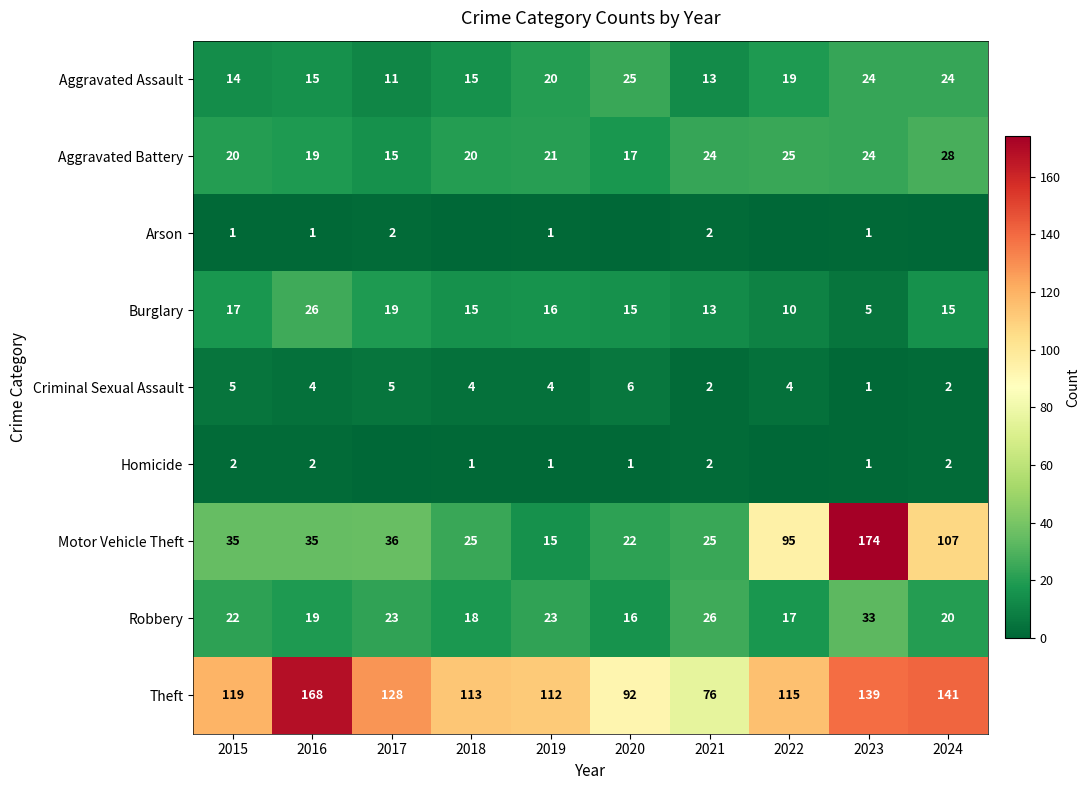

At how many categories does at least one series exceed 167?

2